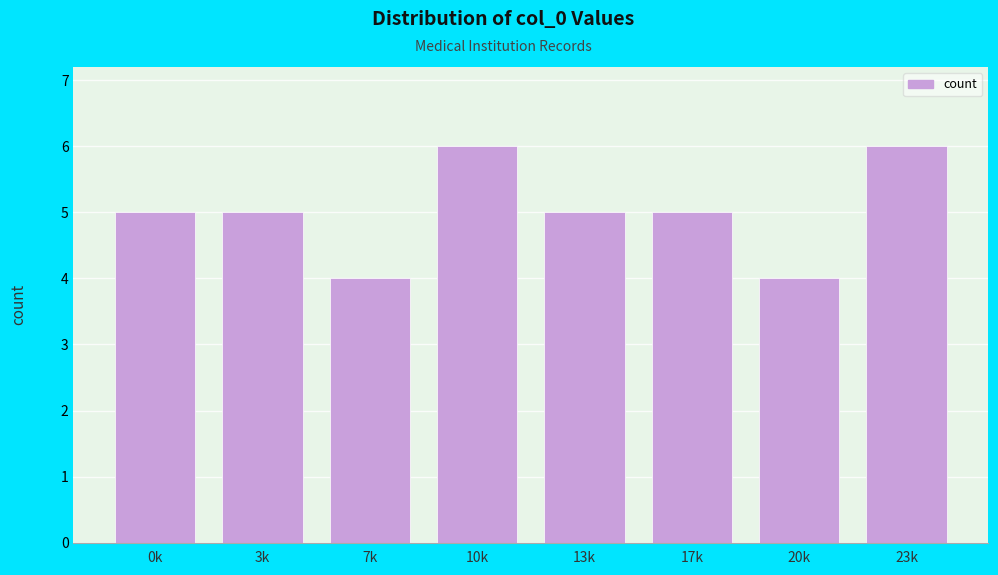

Reading left to right, extract all data points from this chart.

5	5	4	6	5	5	4	6